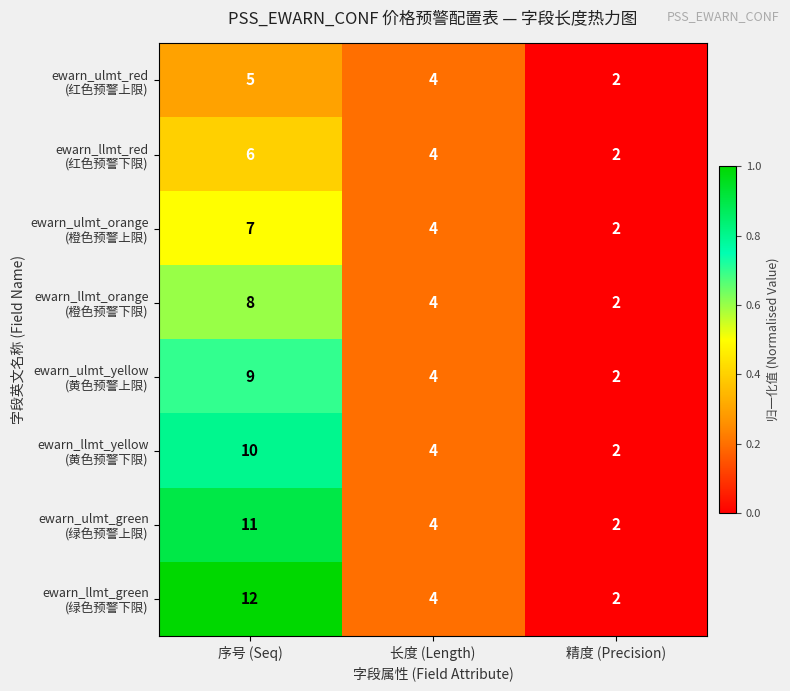

Which label corresponds to the largest value in the chart?

序号 (Seq)